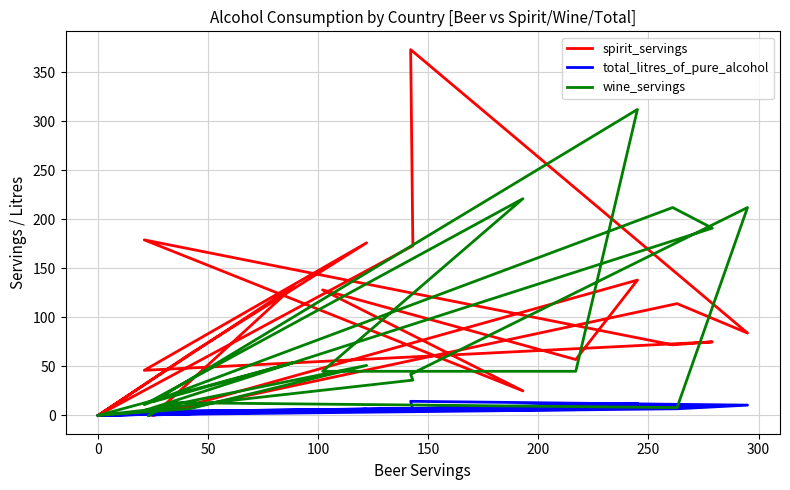

How many lines are shown in the chart?

3